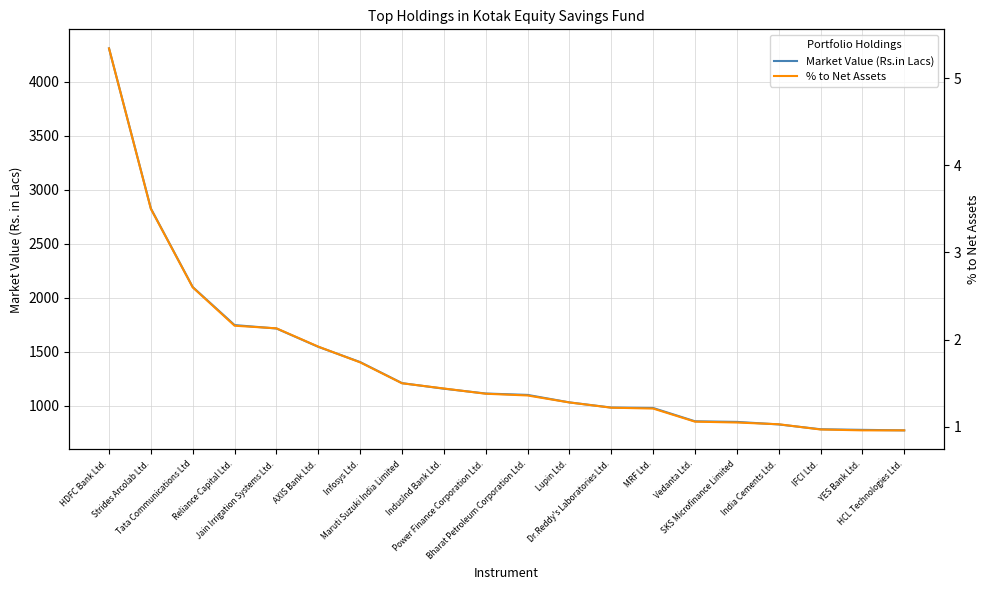

What is the sum of the % to Net Assets values at Maruti Suzuki India Limited and Infosys Ltd.?

3.2